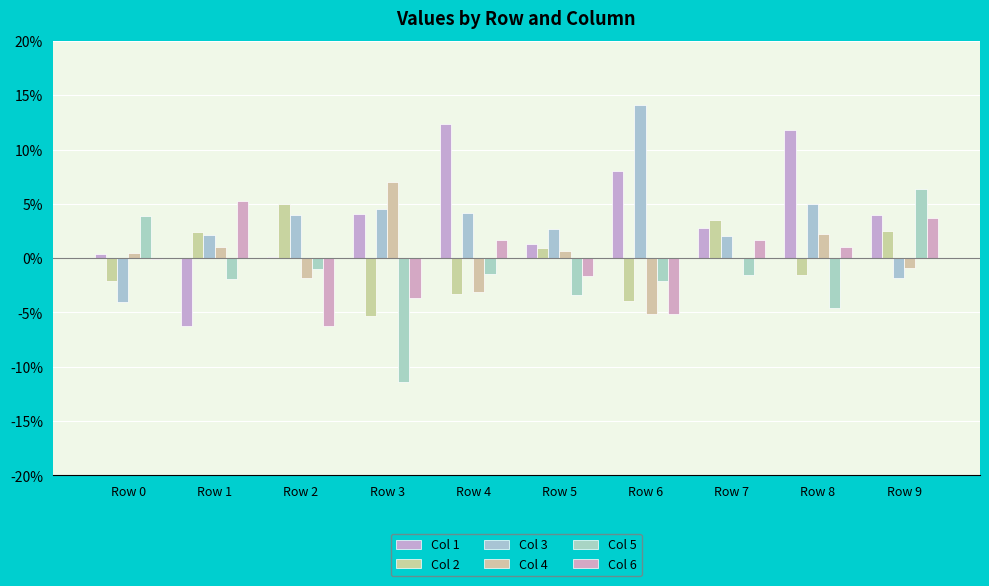

What is the difference between the maximum and second lowest values in the Col 4 series?

0.1